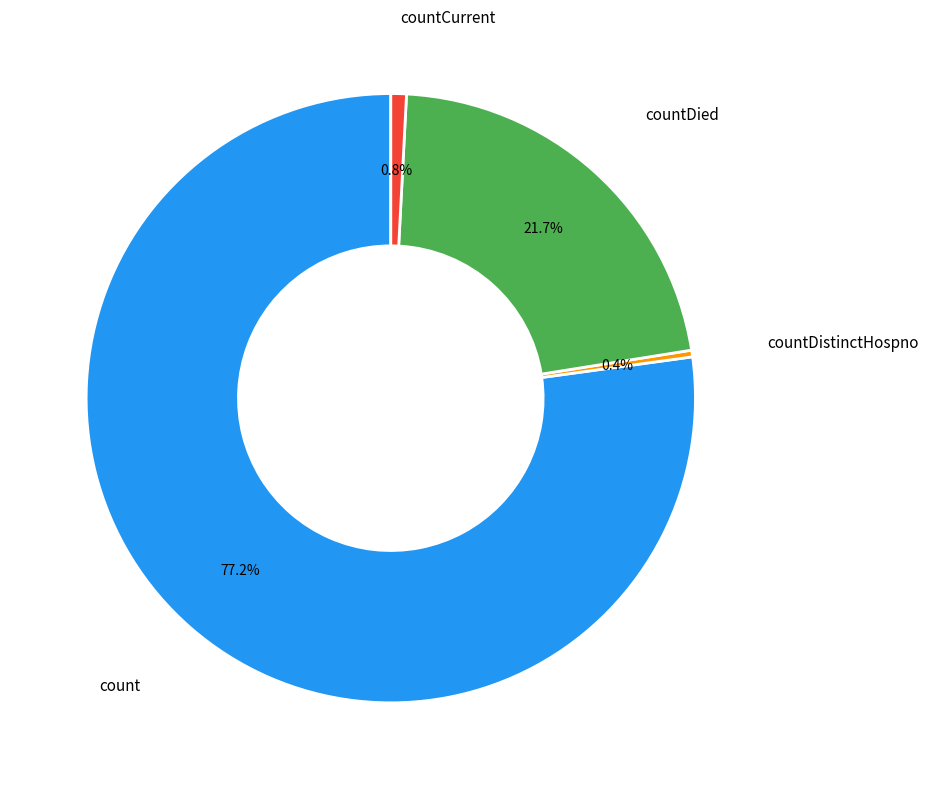

Does any single category account for the majority?

Yes